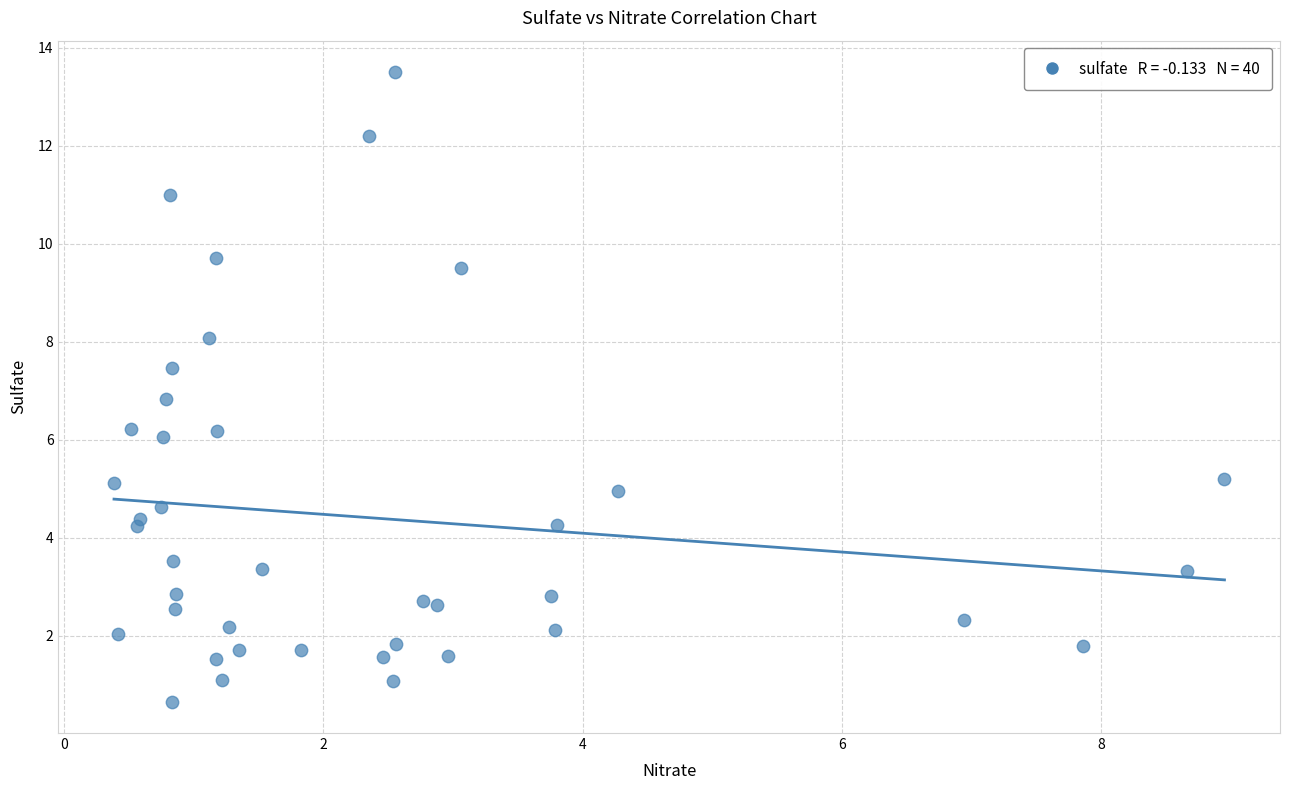

What Y value in the scatter plot is closest to 7?

6.8